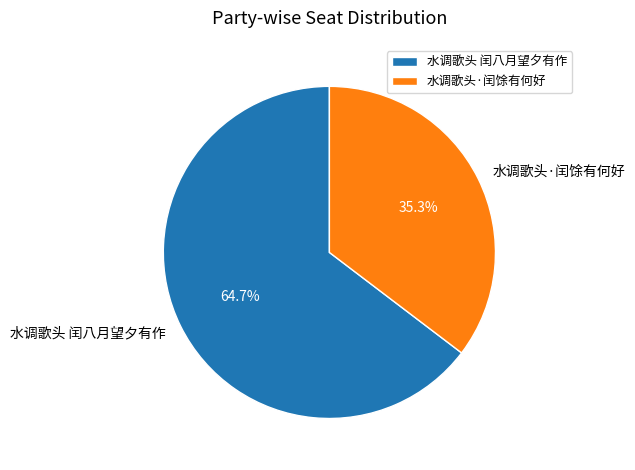

How many segments does this pie chart have?

2